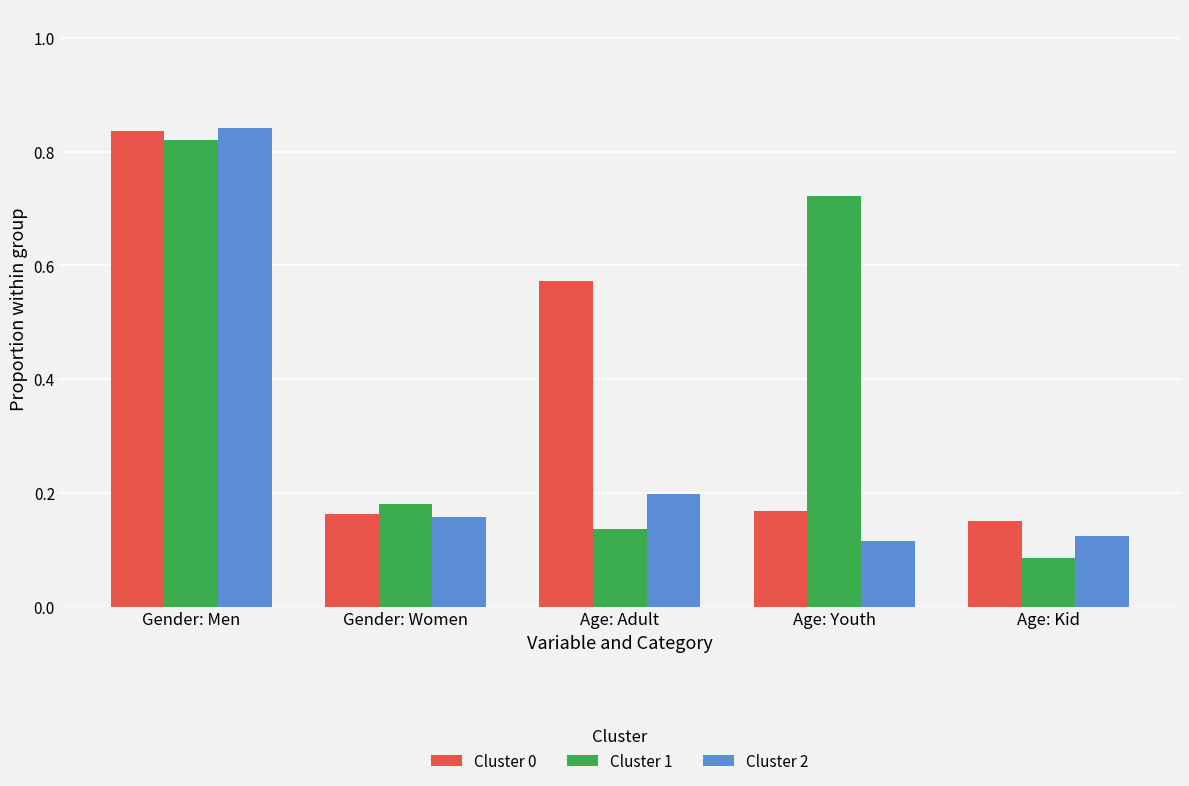

True or false: Cluster 2 has a value of 0.3 at Age: Adult.

False